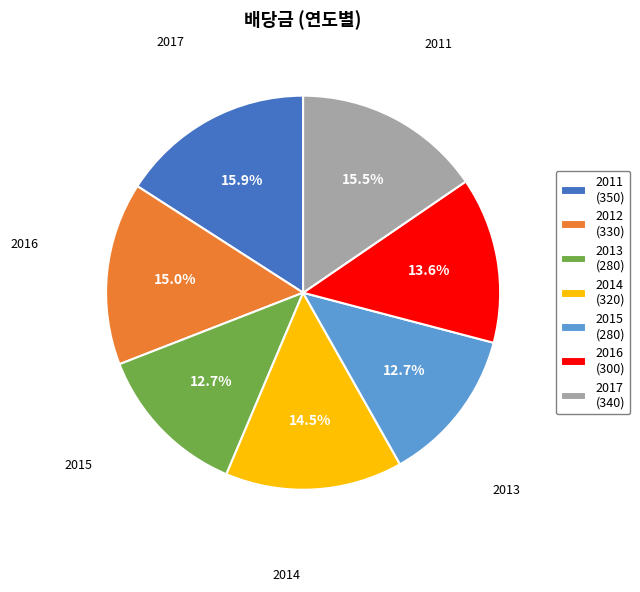

Count the number of slices in the pie.

7